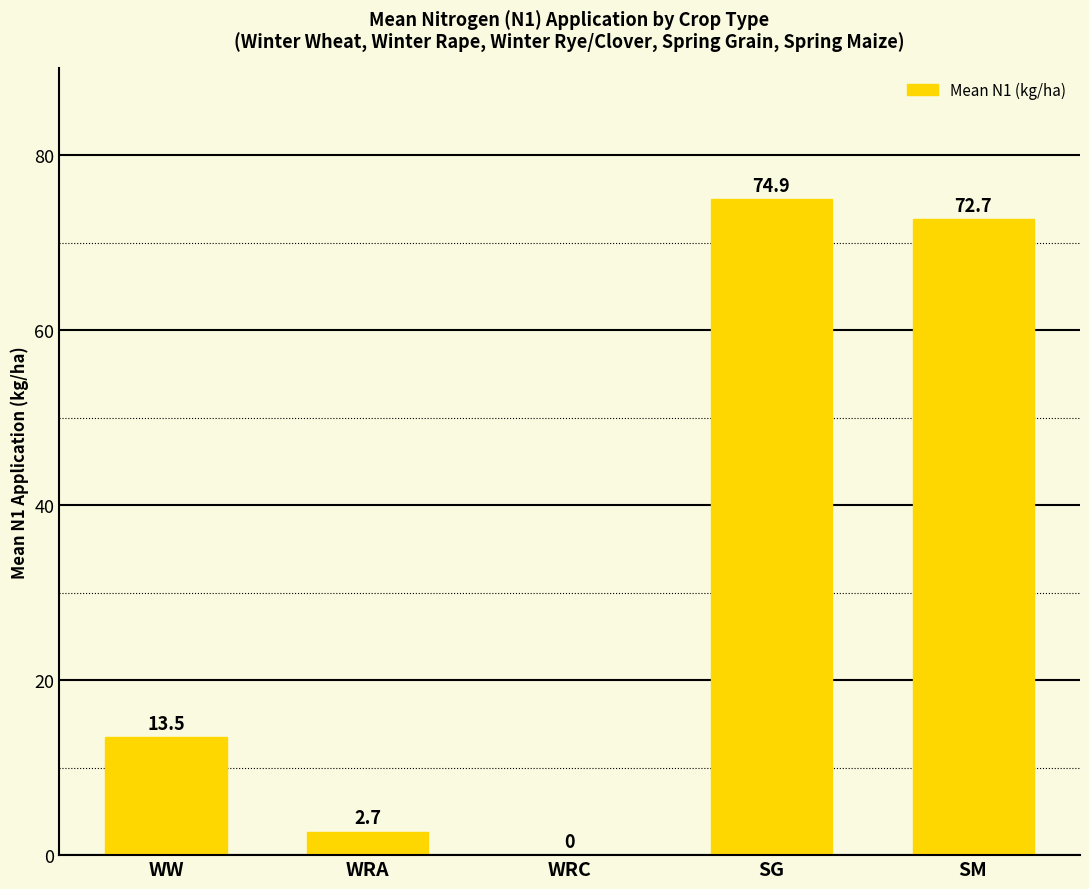

What is the change in value from SG to SM?

-2.3